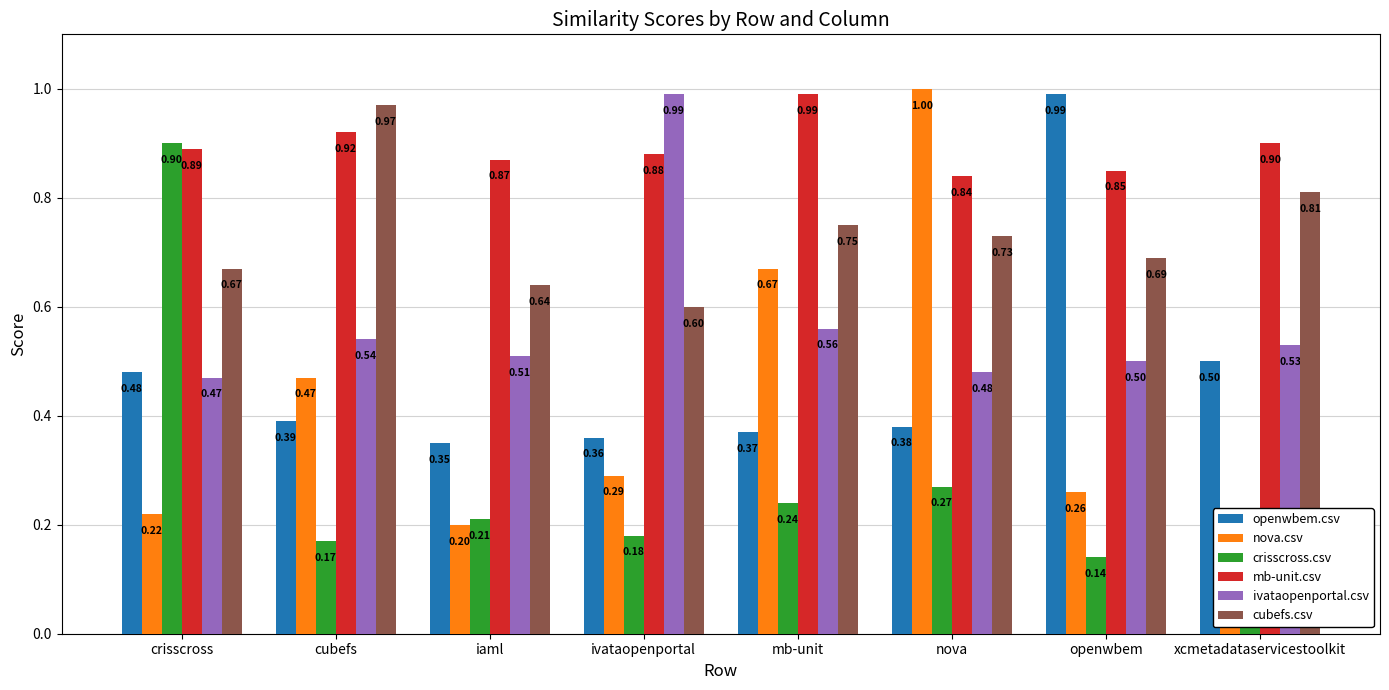

What is the label of the 6th bar from the right?

iaml